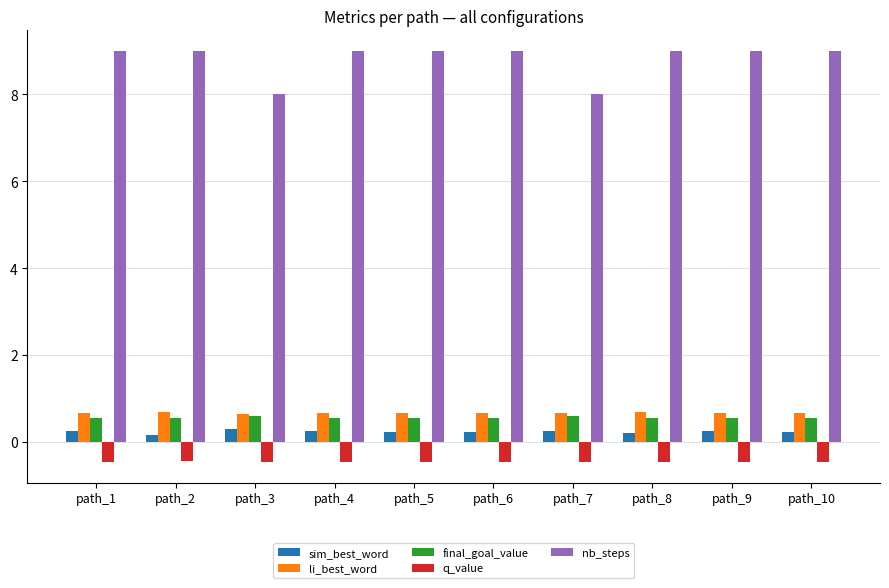

What is the difference between the highest and lowest values at path_3?

8.5